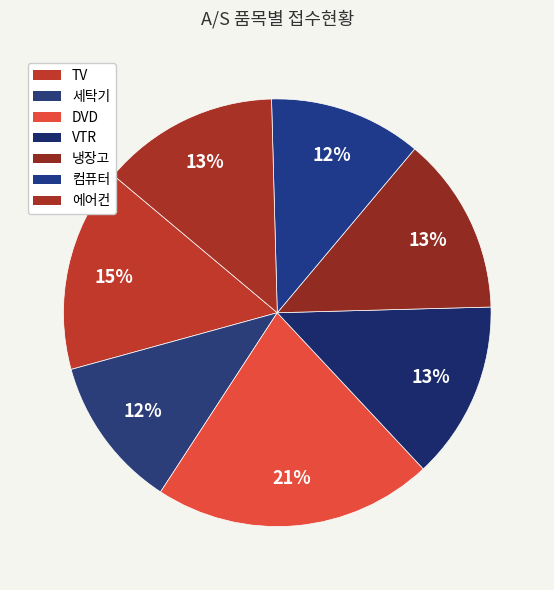

What is the ratio of the value at 에어컨 to the value at 컴퓨터?

1.2